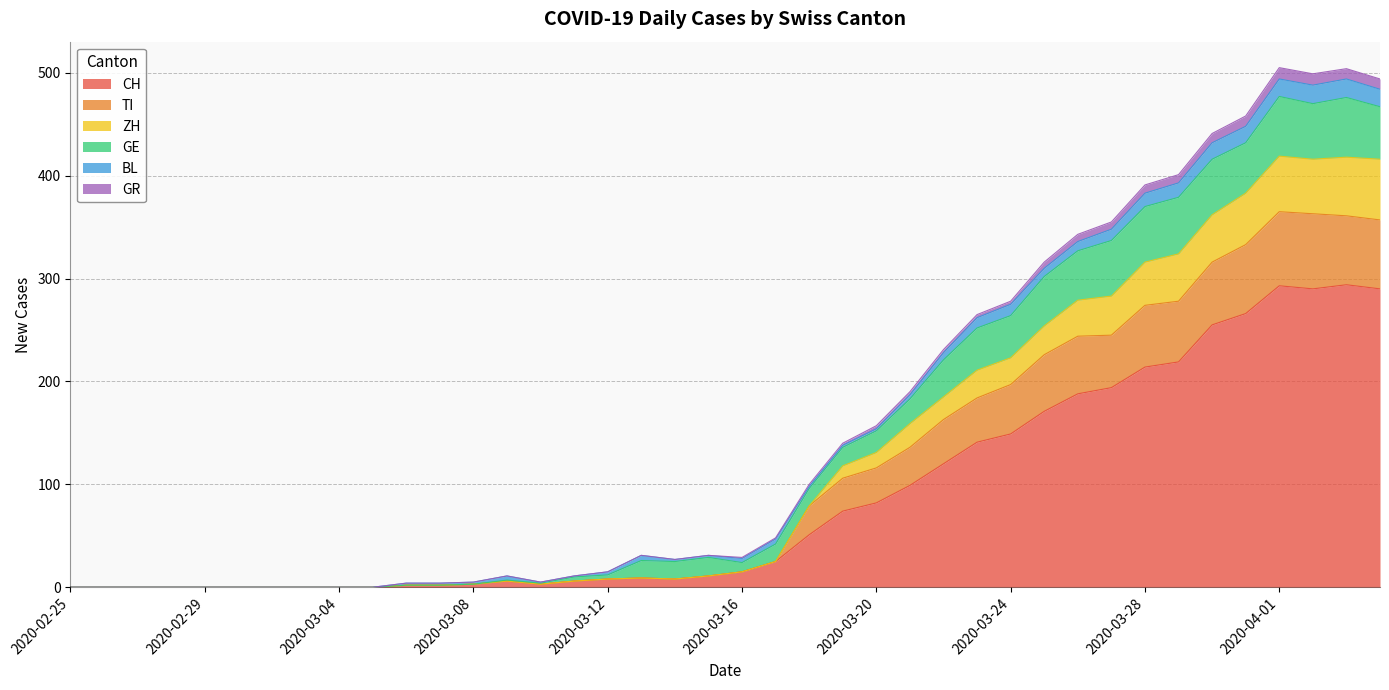

Is it true that TI equals 244 at 2020-03-26?

True